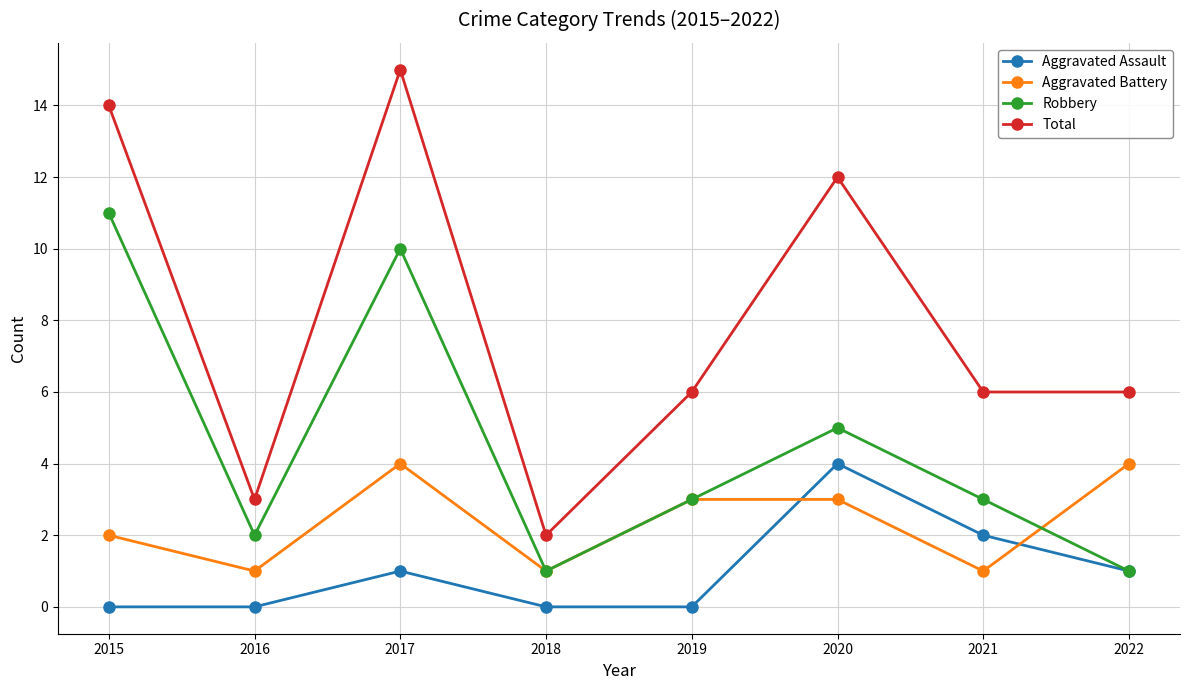

Is it true that Total equals 6 at 2020?

False